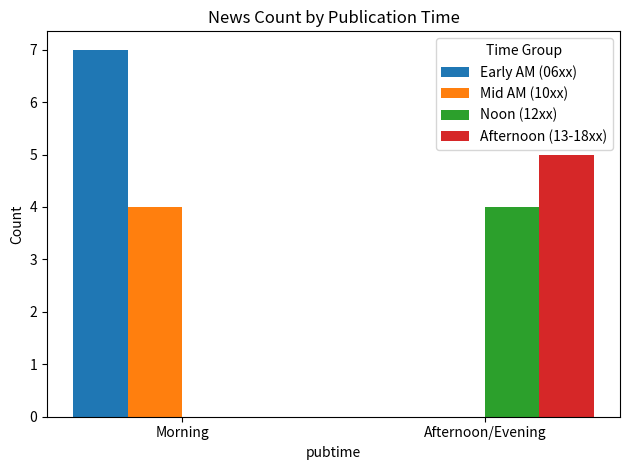

Between Morning and Afternoon/Evening, which series saw the biggest shift?

Early AM (06xx)